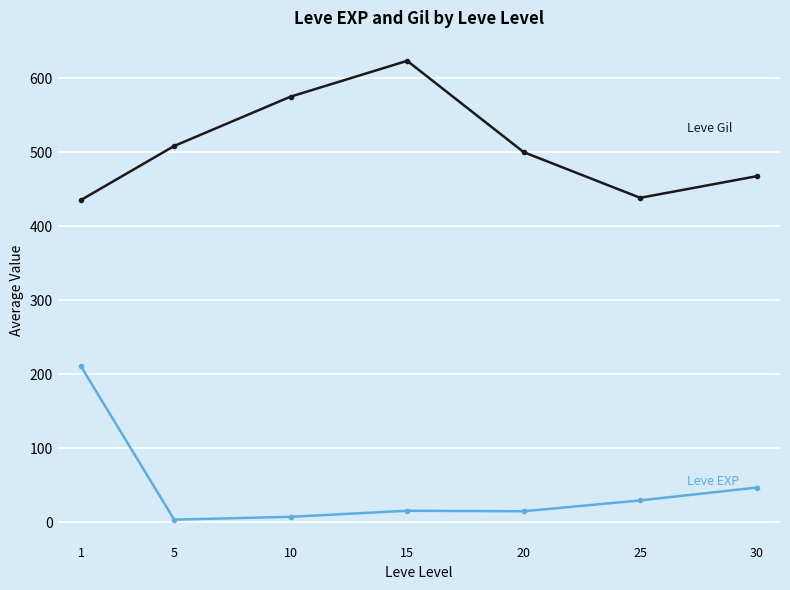

What is the total value across all series at 30?

514.5